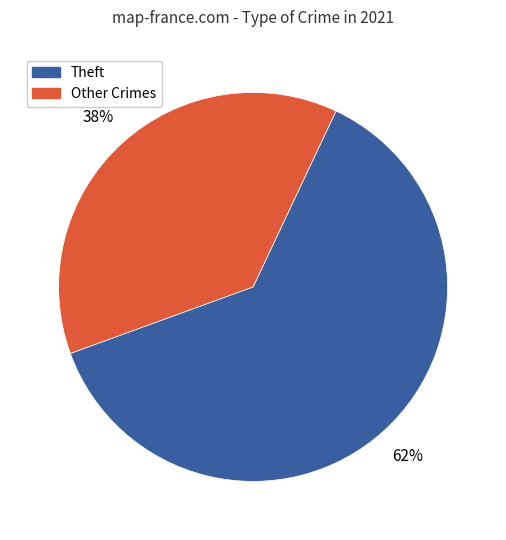

Does any single category account for the majority?

Yes